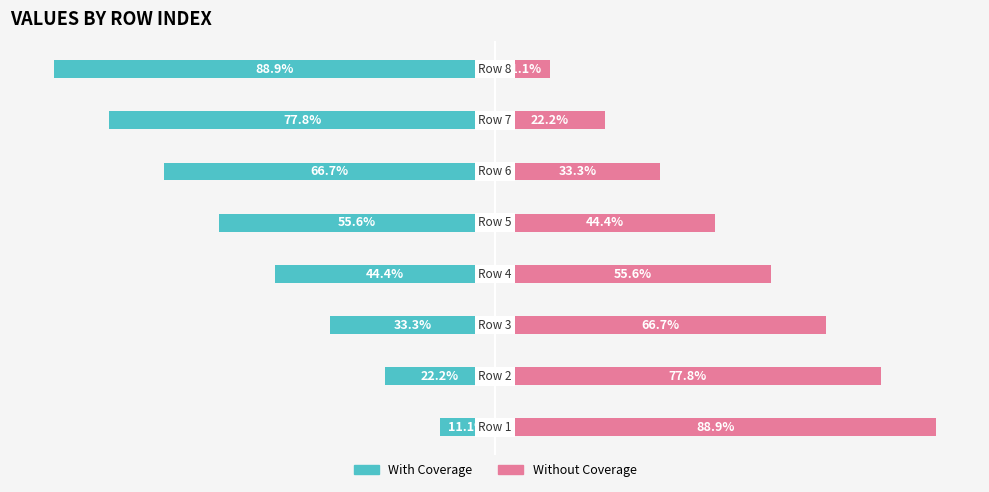

Is it true that With Coverage equals -44.4 at 3?

True